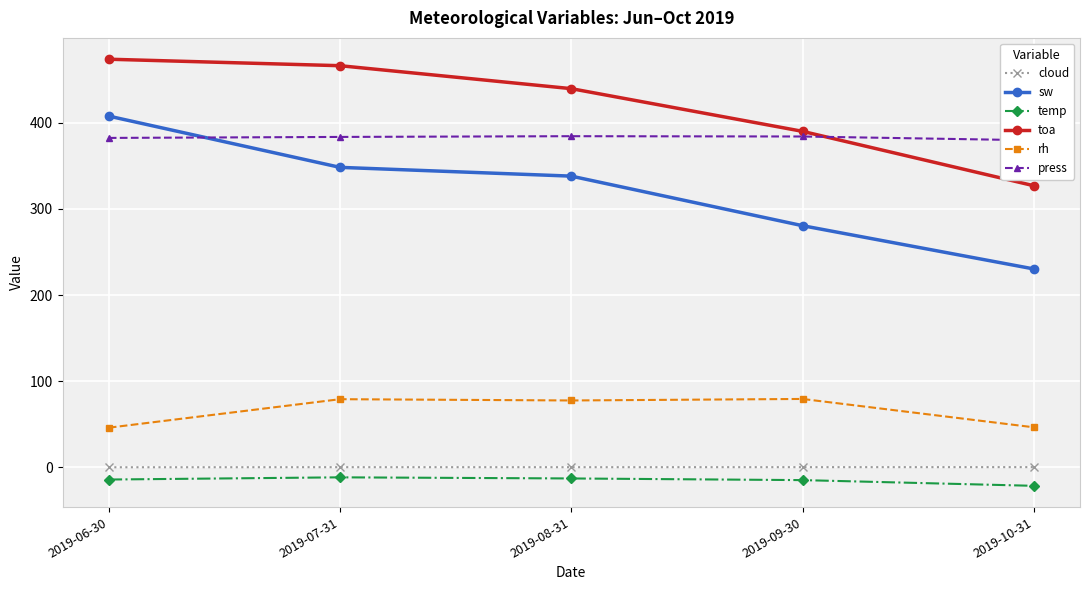

What is the average value of the rh series?

65.8